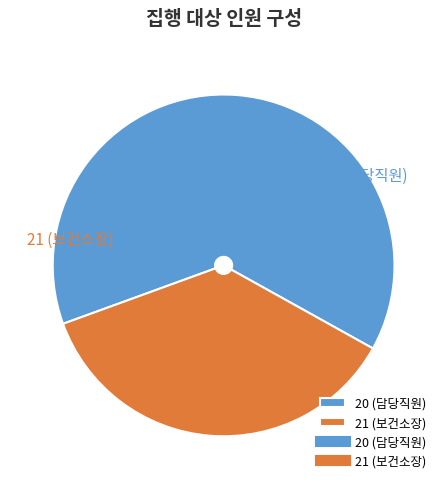

What is the largest slice in the pie chart?

20 (담당직원)